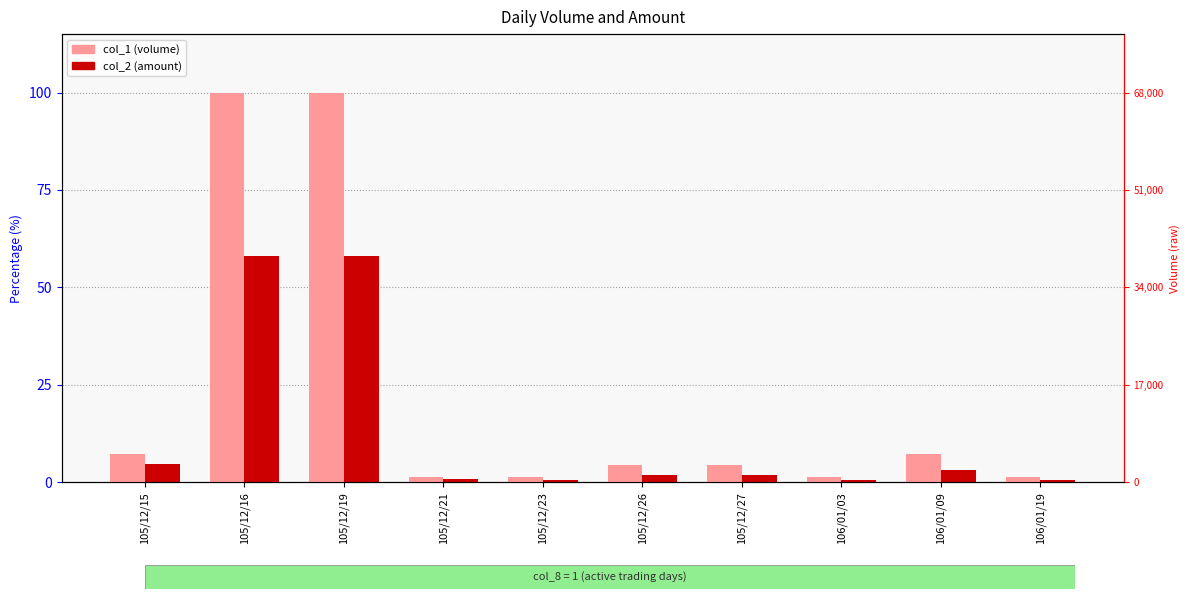

What is the maximum value shown in the chart?

100.0